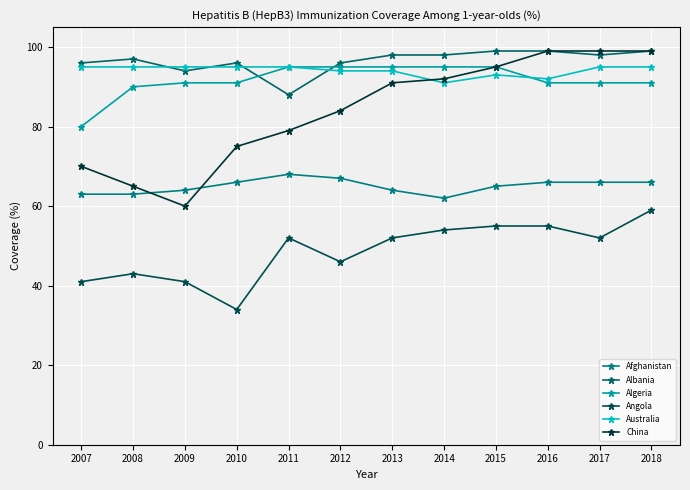

True or false: Algeria has a value of 139 at 2018.

False